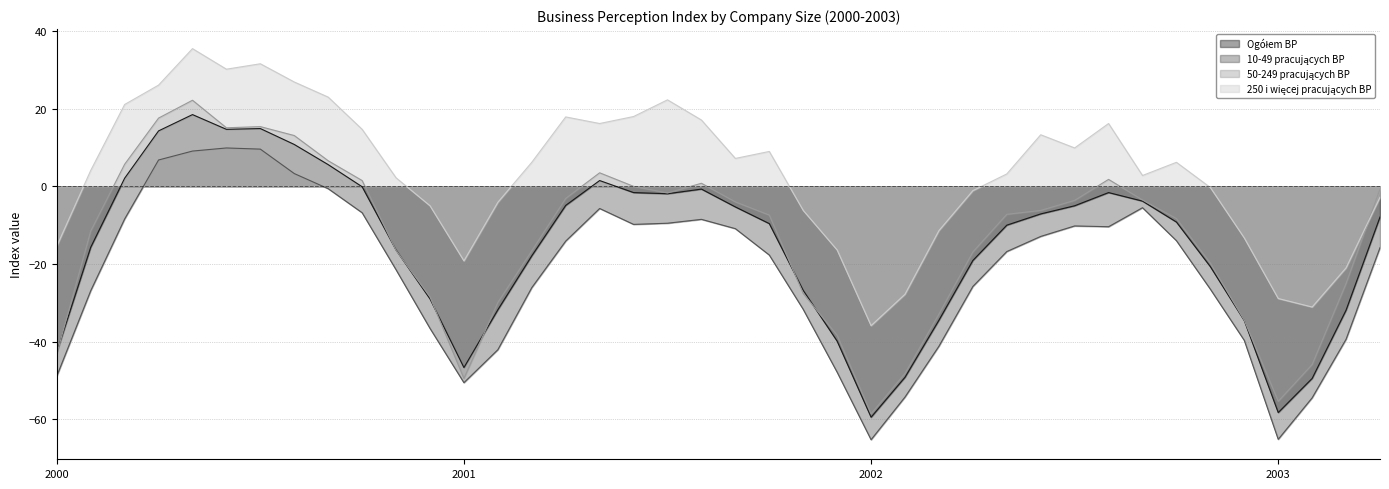

What is the greatest value displayed?

35.5